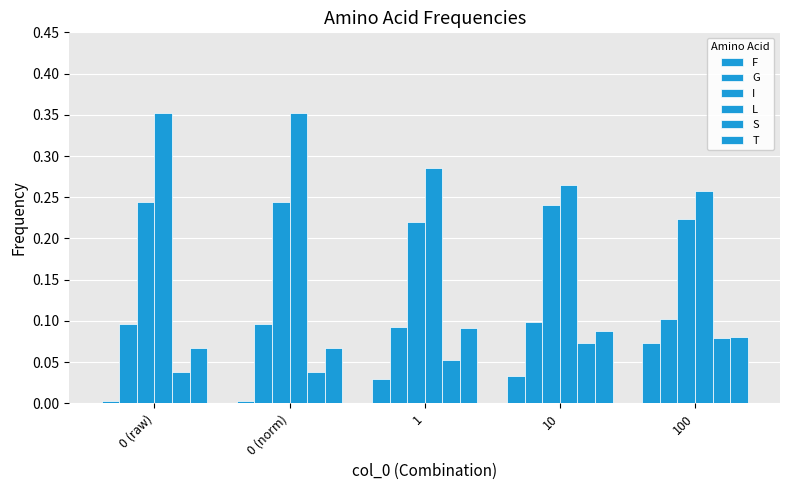

How many bars are there in each group?

6